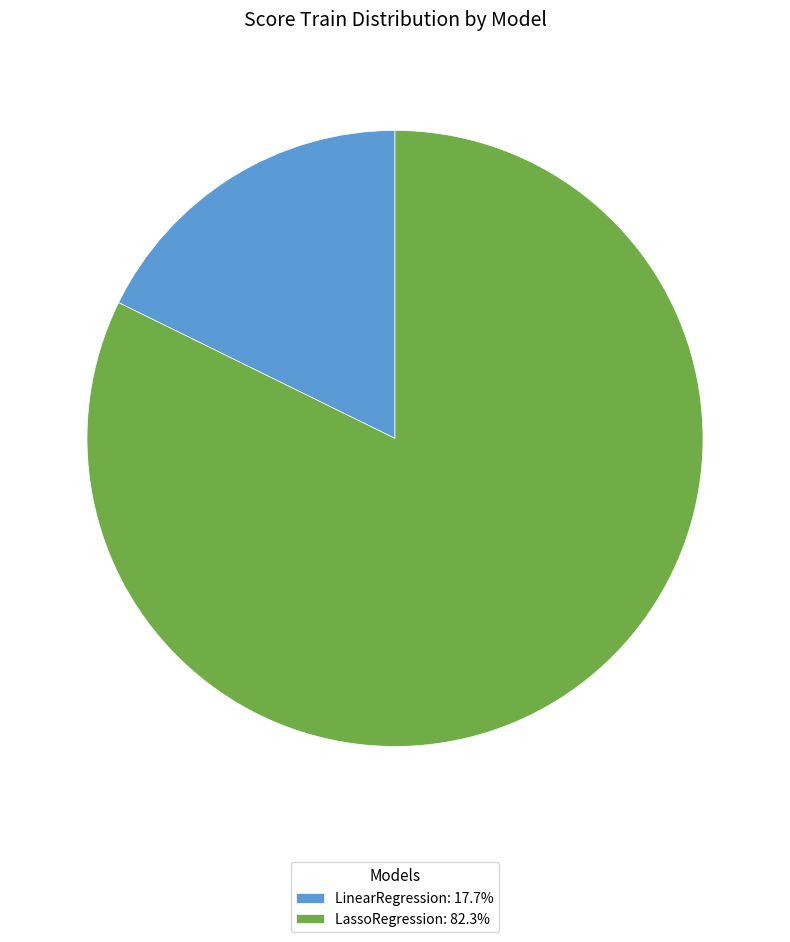

Does LinearRegression account for over 50% of the chart?

No